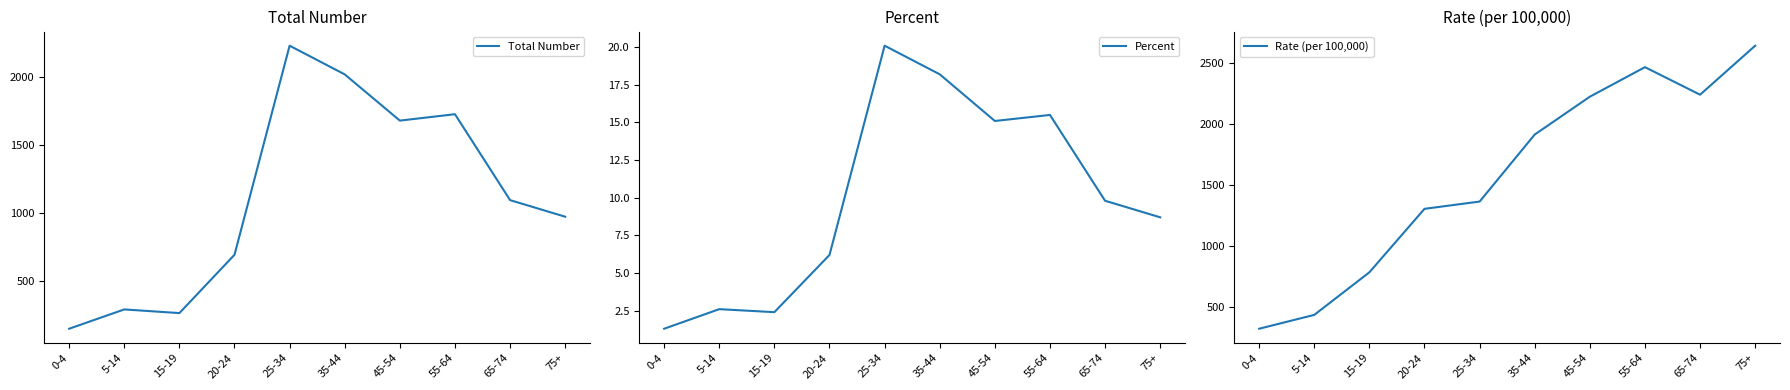

Is the value of Rate (per 100,000) at 35-44 greater than the value of Total Number at 75+?

Yes